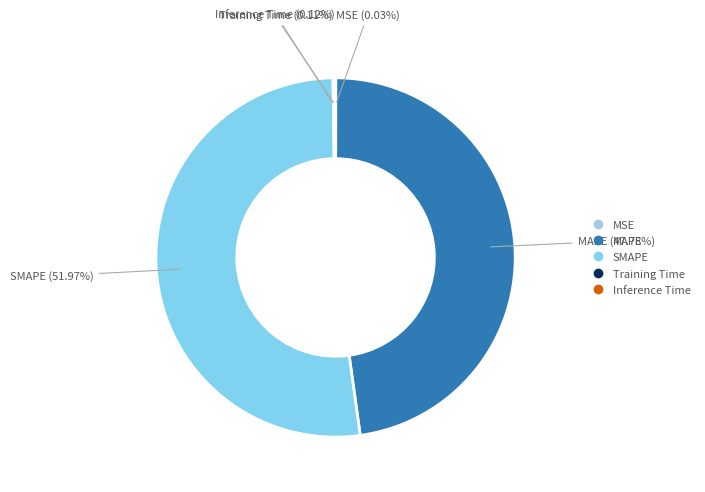

Which slice is the largest?

SMAPE